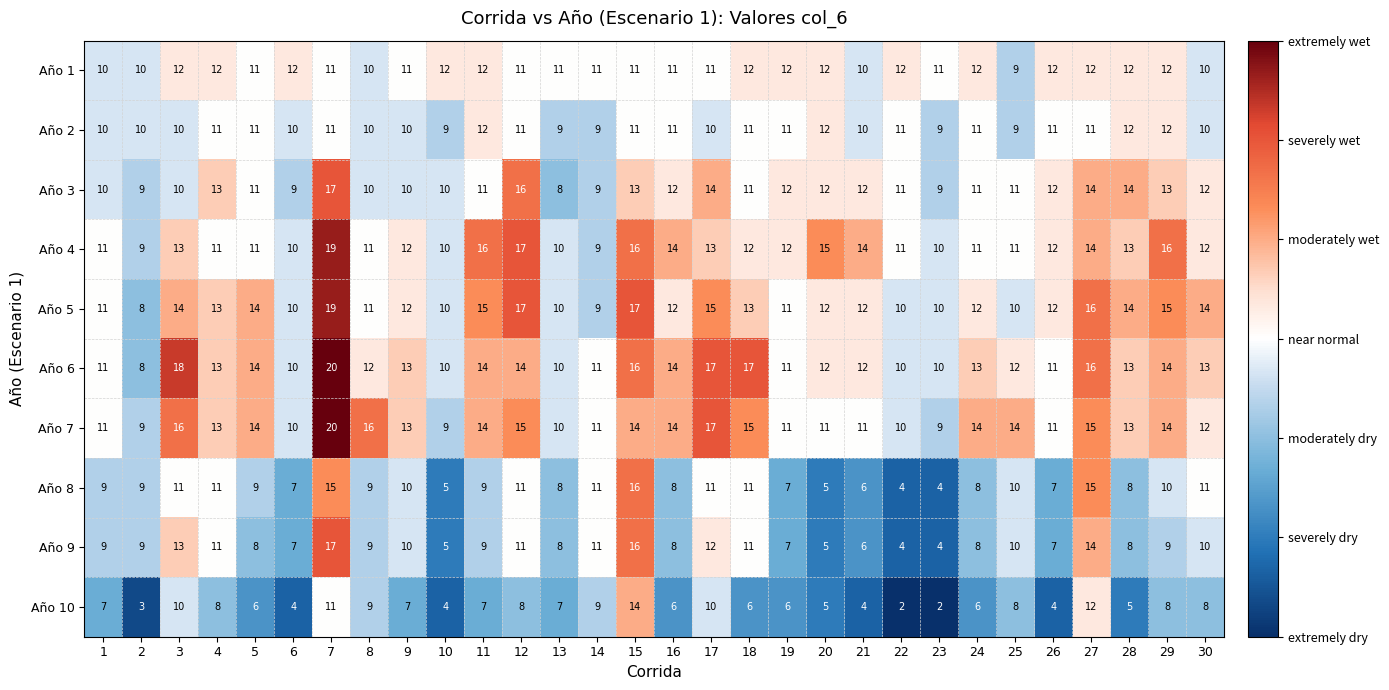

At which label does Año 1 first exceed 11?

3